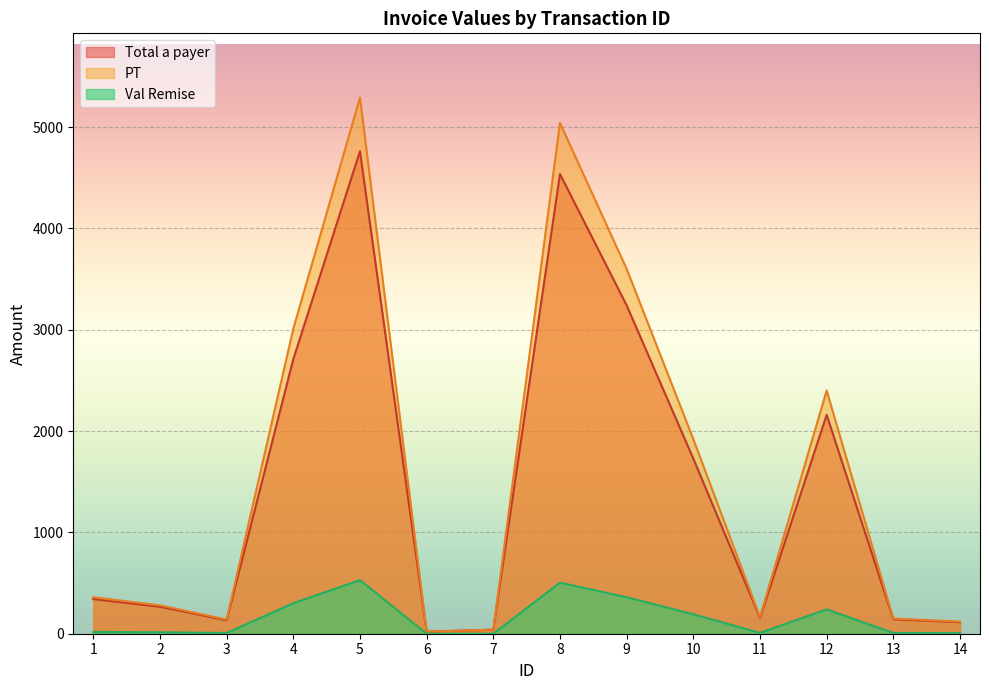

At 11, list the series in order from smallest to largest.

Val Remise, Total a payer, PT